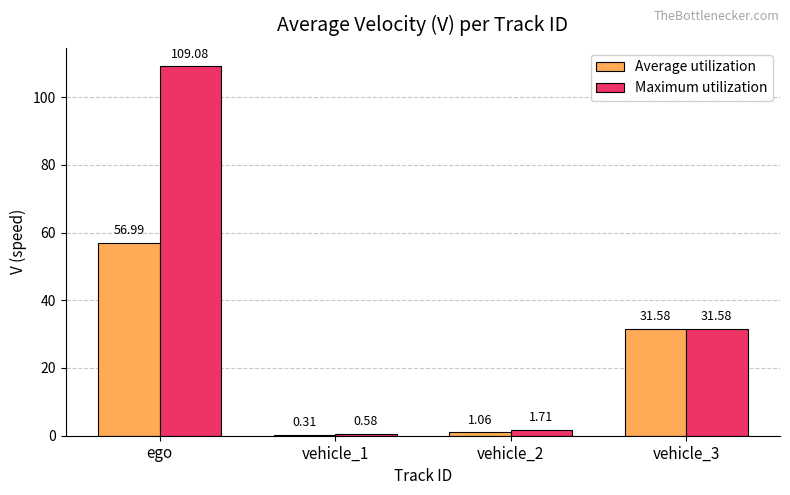

At which category does the chart reach its peak across all series?

ego